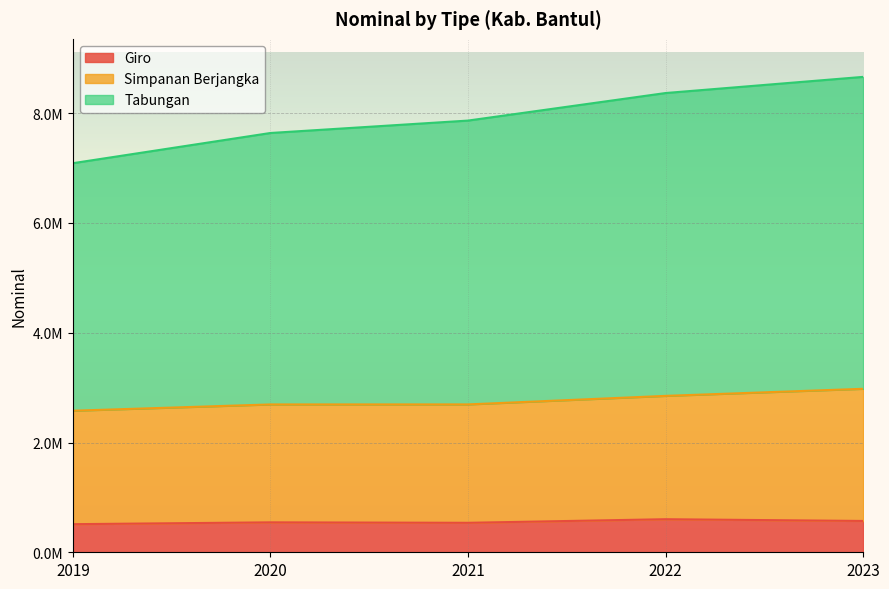

What is the sum of all Simpanan Berjangka values?

13795161.9